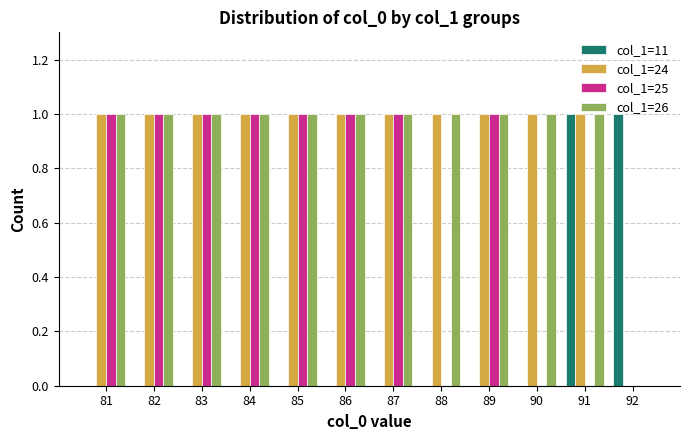

Is it true that col_1=26 equals 0 at 86?

False